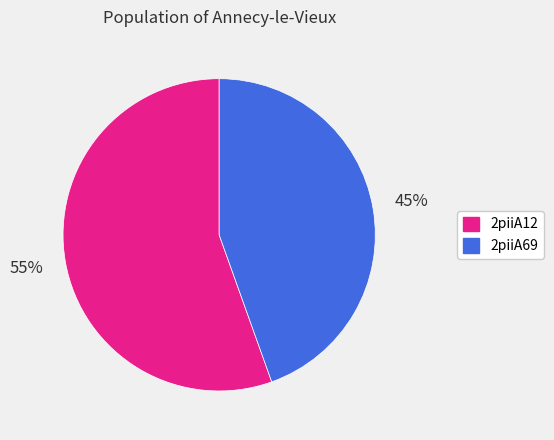

How many segments does this pie chart have?

2